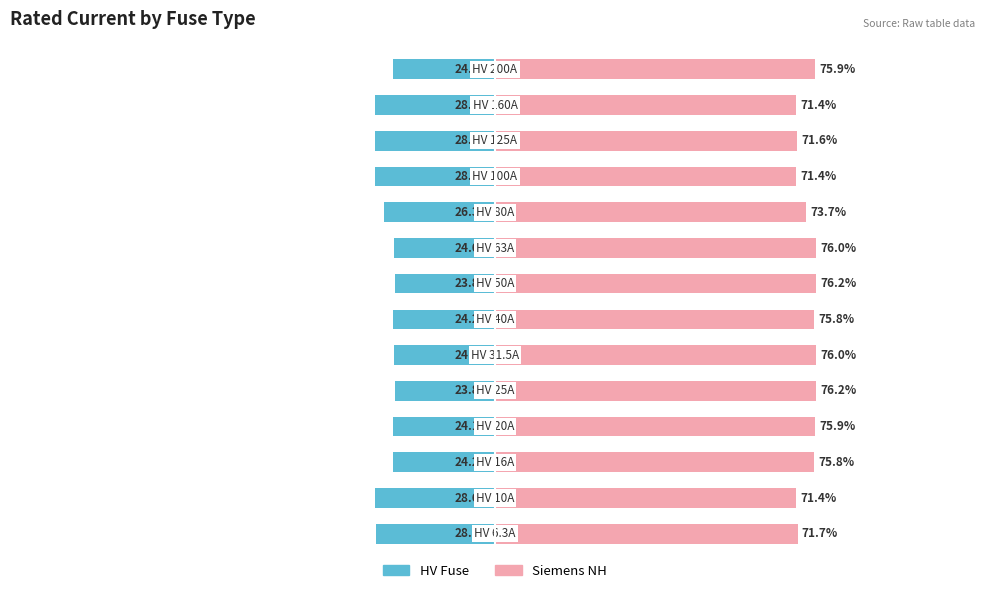

What is the approximate value of HV Fuse at 8?

-24.0